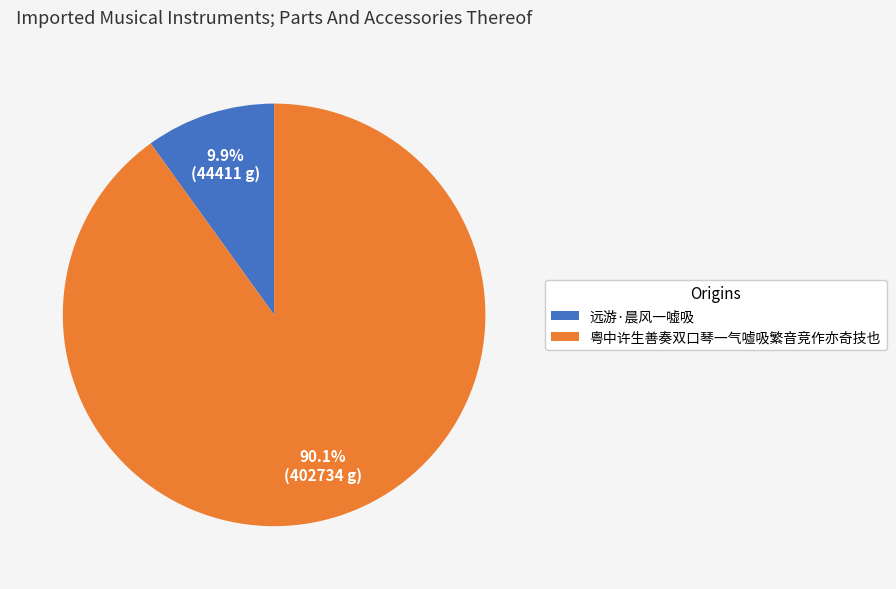

What is the largest slice in the pie chart?

粤中许生善奏双口琴一气嘘吸繁音竞作亦奇技也